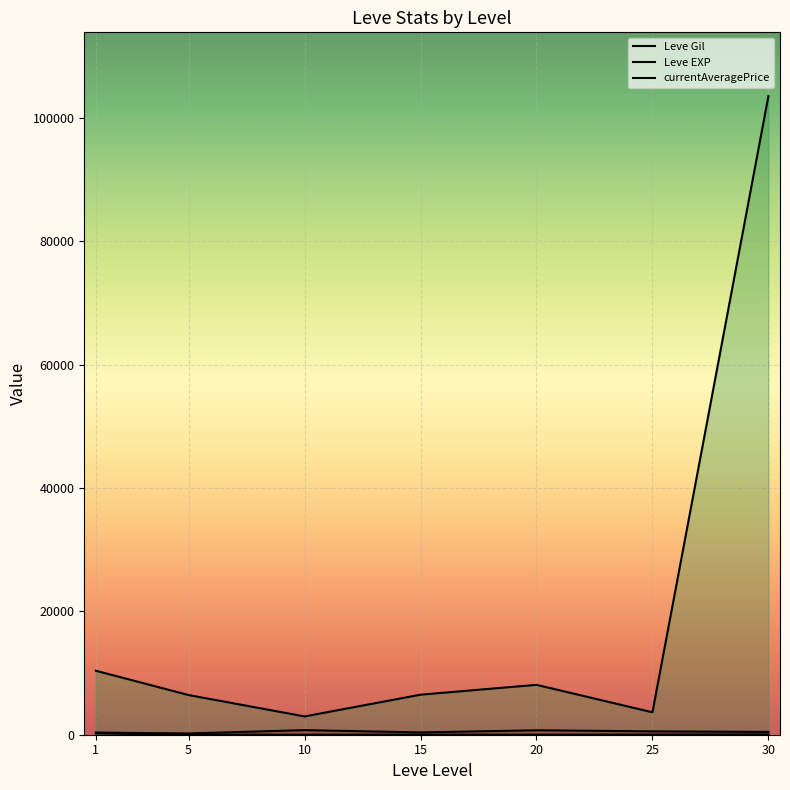

What is the difference between the maximum and second lowest values in the Leve EXP series?

201.2